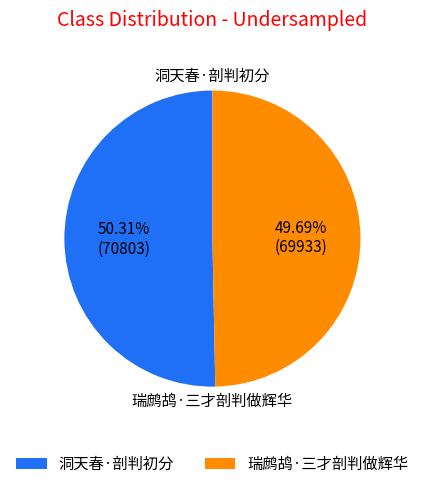

What portion of the pie excludes 瑞鹧鸪·三才剖判做辉华?

50.3%